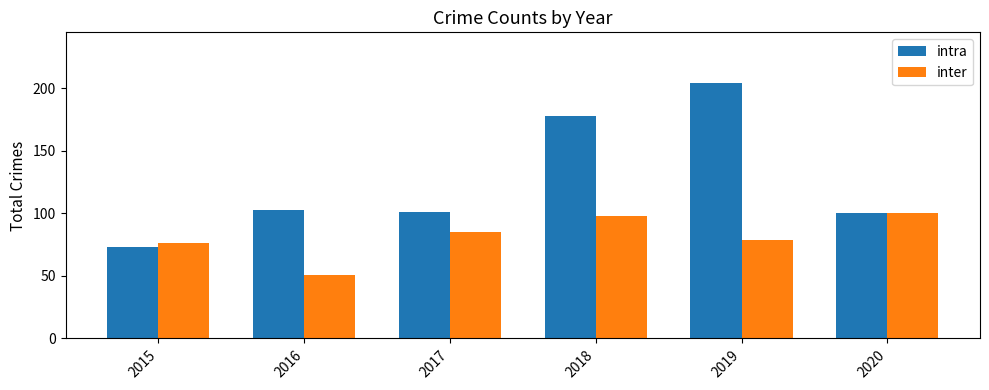

Rank the series at 2016 from highest to lowest value.

intra, inter